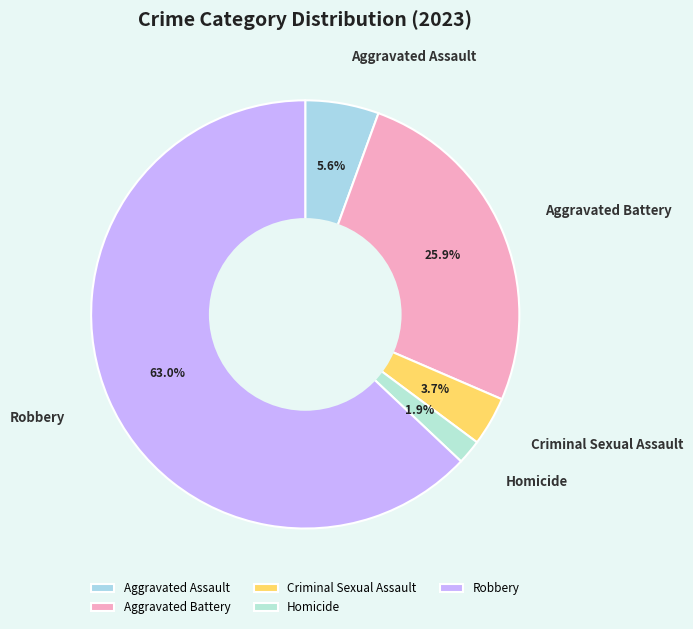

To the nearest percent, what is the difference between the Robbery and Aggravated Assault slice percentages?

57%